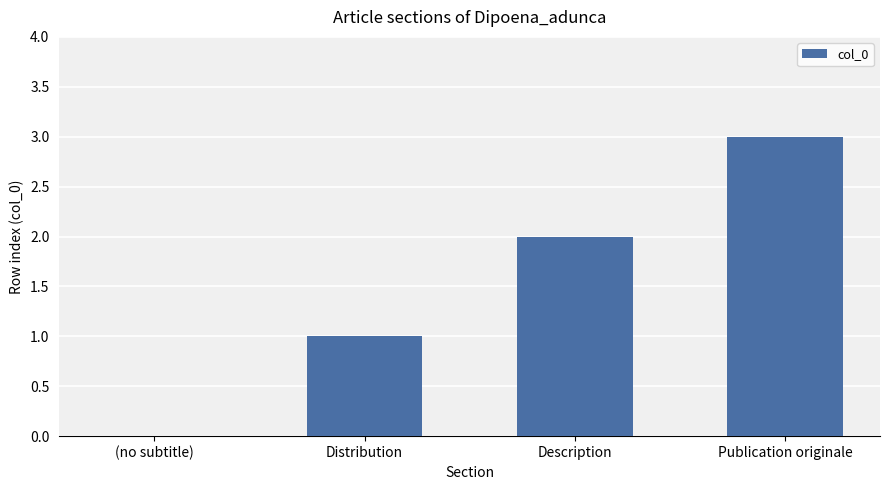

What is the sum of the values at Description and Publication originale?

5